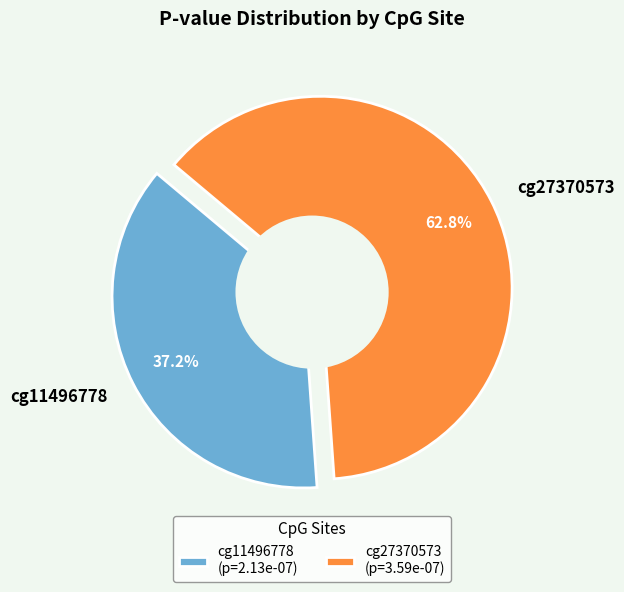

What is the smallest slice in the pie chart?

cg11496778